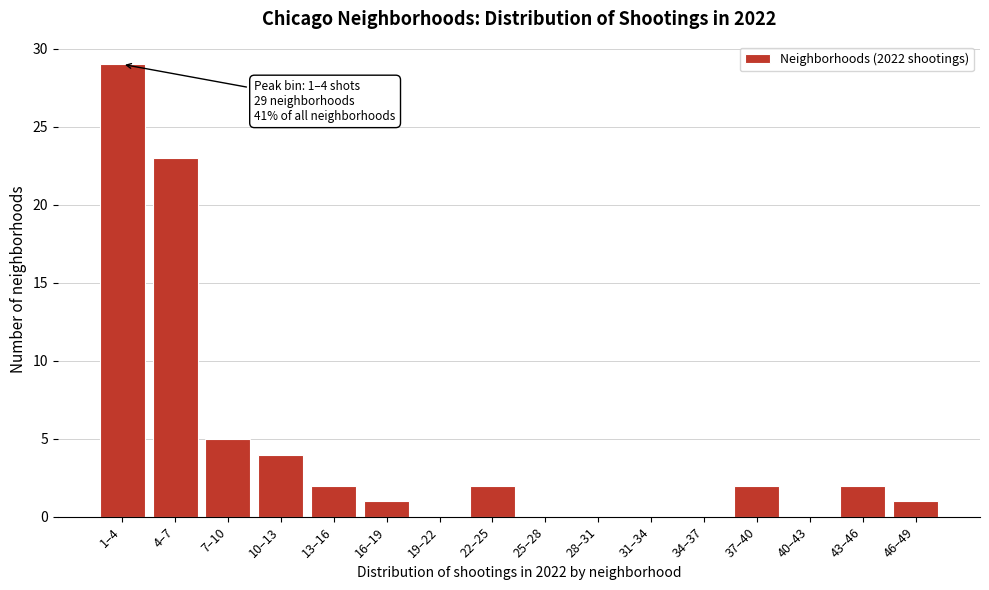

Reading right to left, list all the values displayed in this chart.

46–49=1	43–46=2	40–43=0	37–40=2	34–37=0	31–34=0	28–31=0	25–28=0	22–25=2	19–22=0	16–19=1	13–16=2	10–13=4	7–10=5	4–7=23	1–4=29